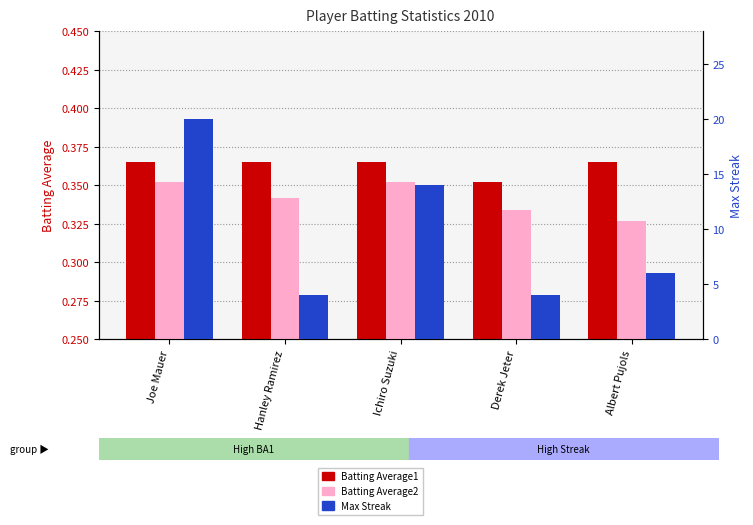

True or false: Batting Average2 has a value of 0.3 at Hanley Ramirez.

True